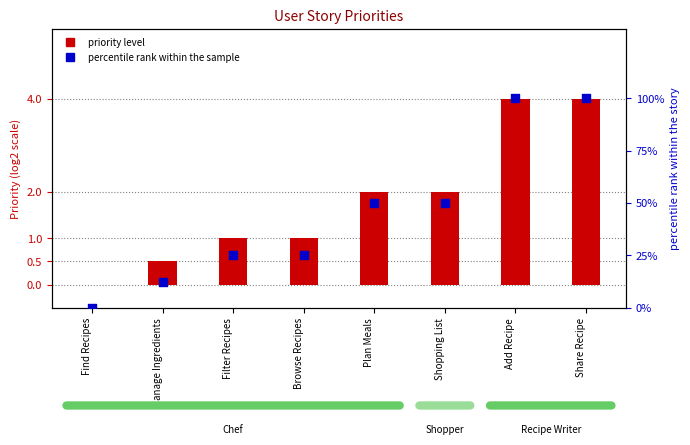

Which has a higher value, Add Recipe or Manage Ingredients?

Add Recipe